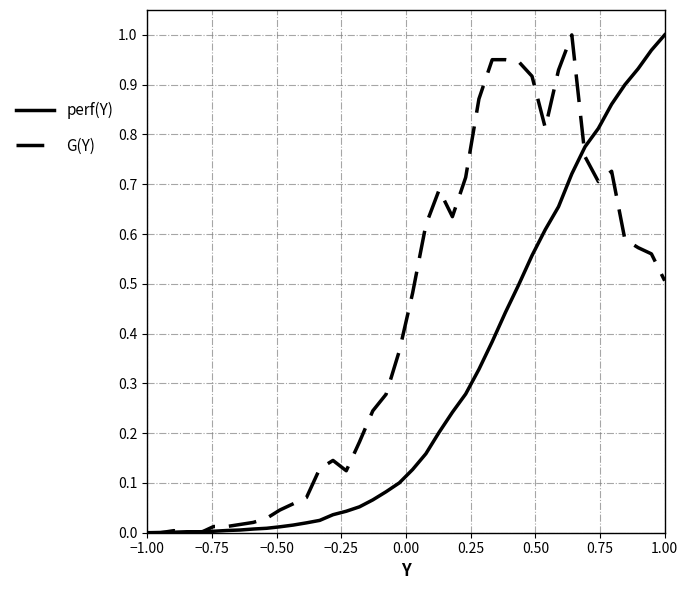

Which series has the largest total across all categories?

G(Y)